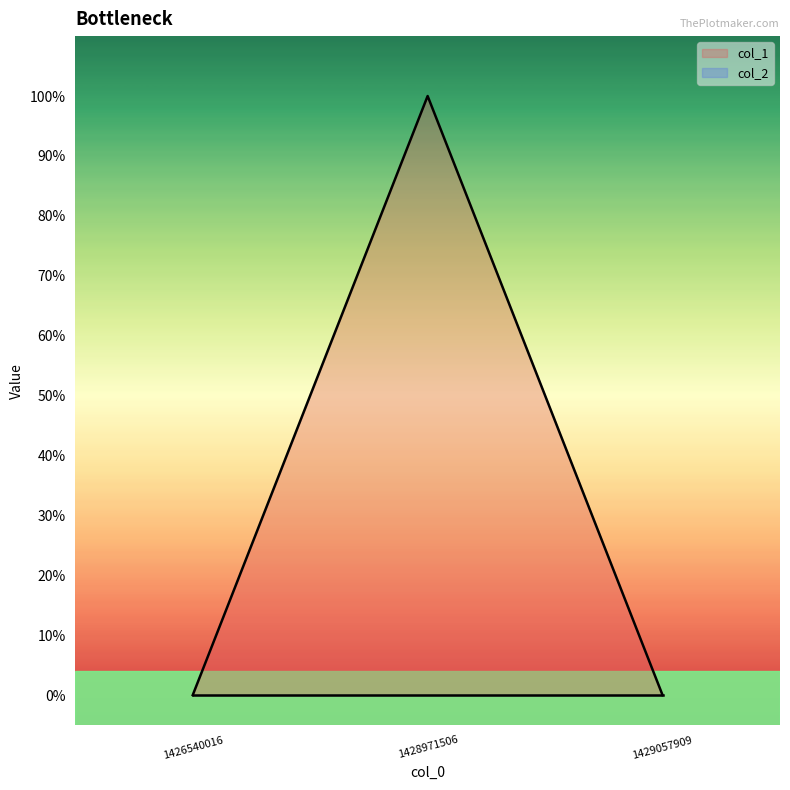

Reading right to left, what are all the values shown in this chart?

0	1	0